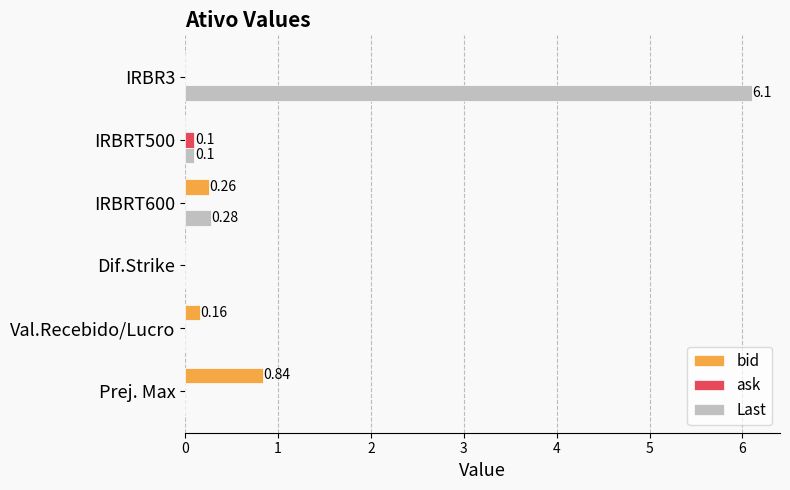

Between IRBR3 and IRBRT600, which series saw the biggest shift?

Last